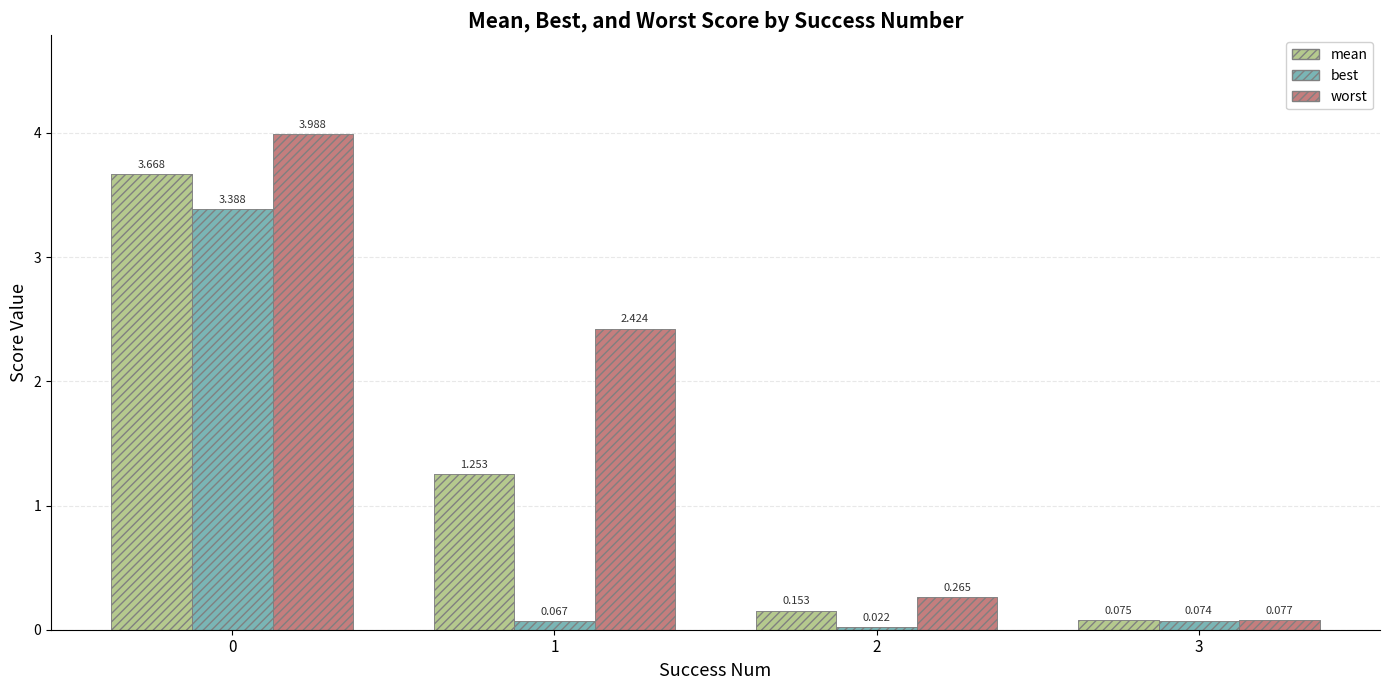

Which has a higher value, 3 or 1?

1